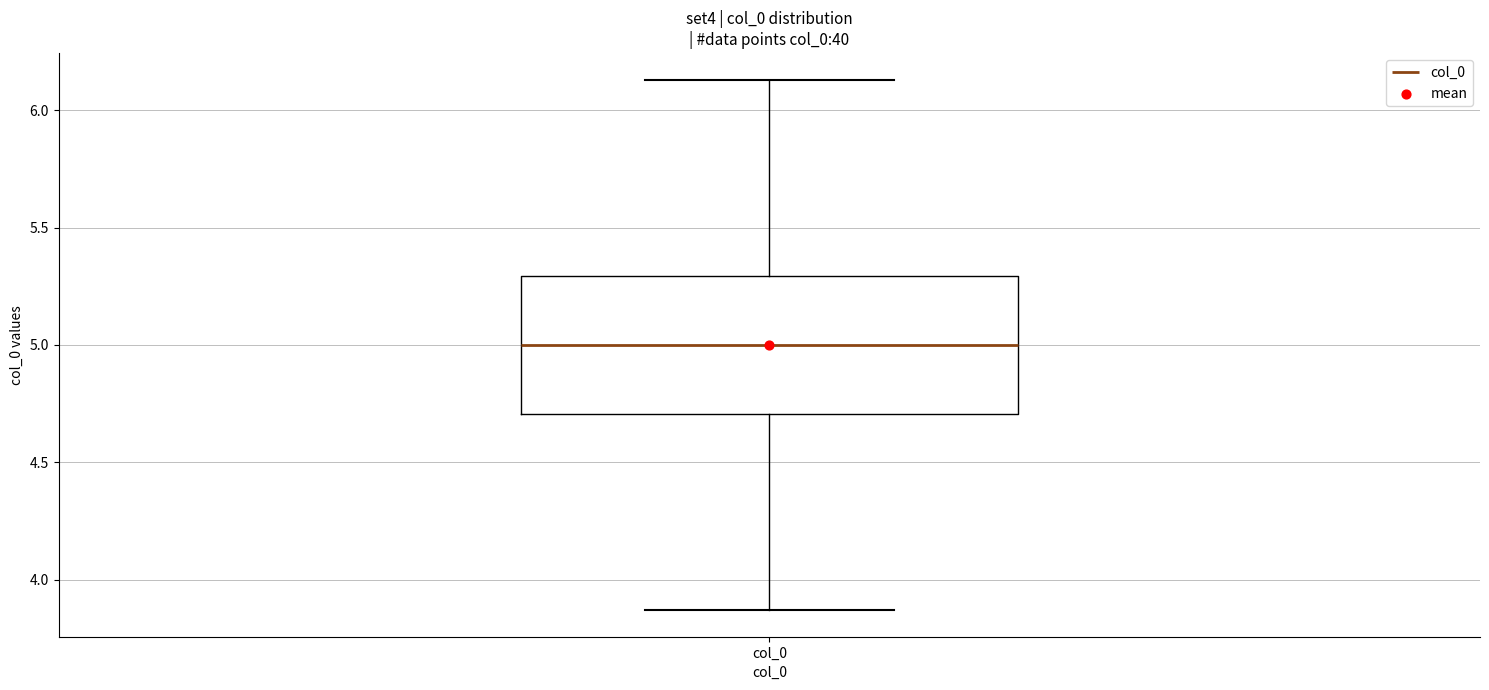

Where does the median line of the box for col_0 sit on the y-axis? The values are not printed on the chart, so give them approximately, as read against the axis.

5.00